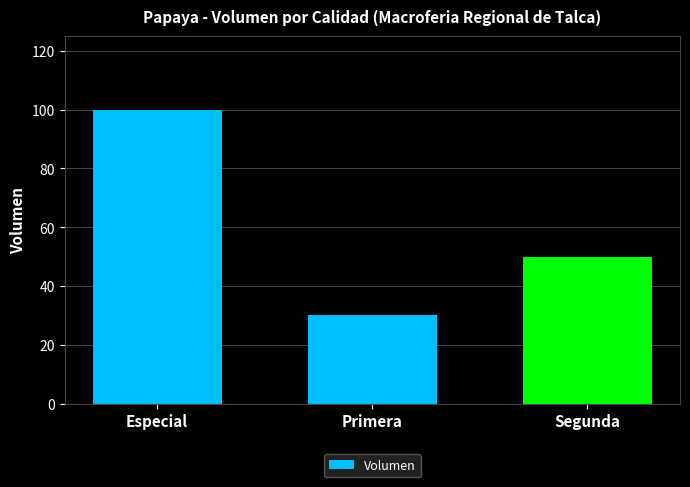

Which category has the highest value across all series?

Especial